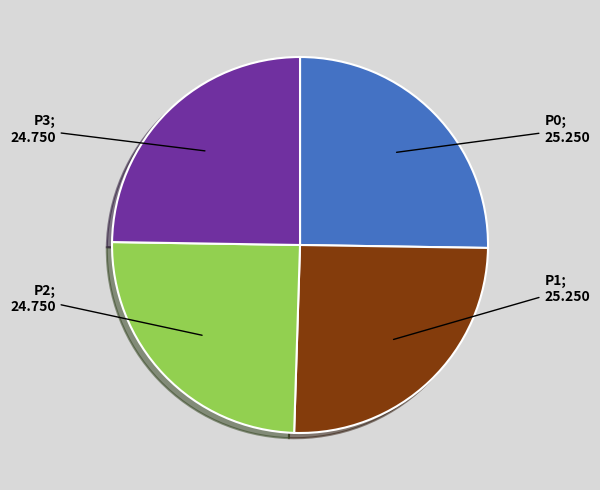

Is there any slice that represents more than half of the pie?

No